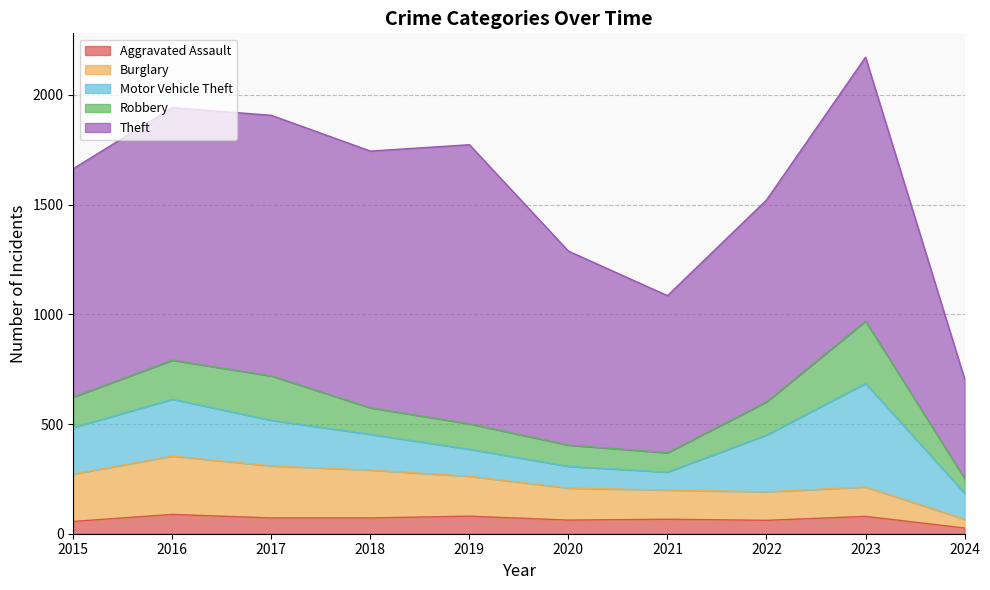

At which category does the chart reach its minimum across all series?

2024